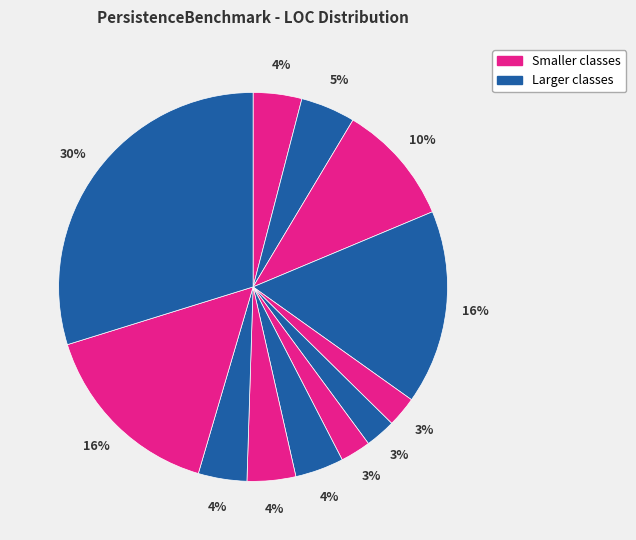

Does any single category account for the majority?

No